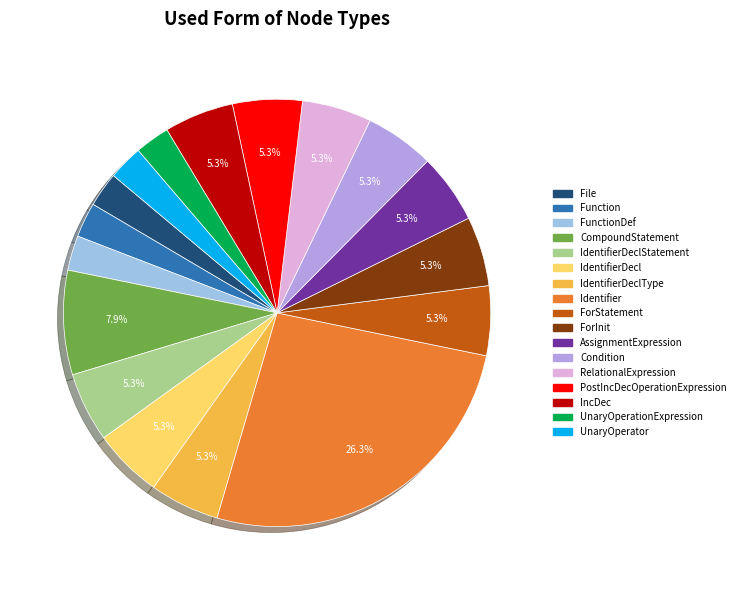

Is there any slice that represents more than half of the pie?

No